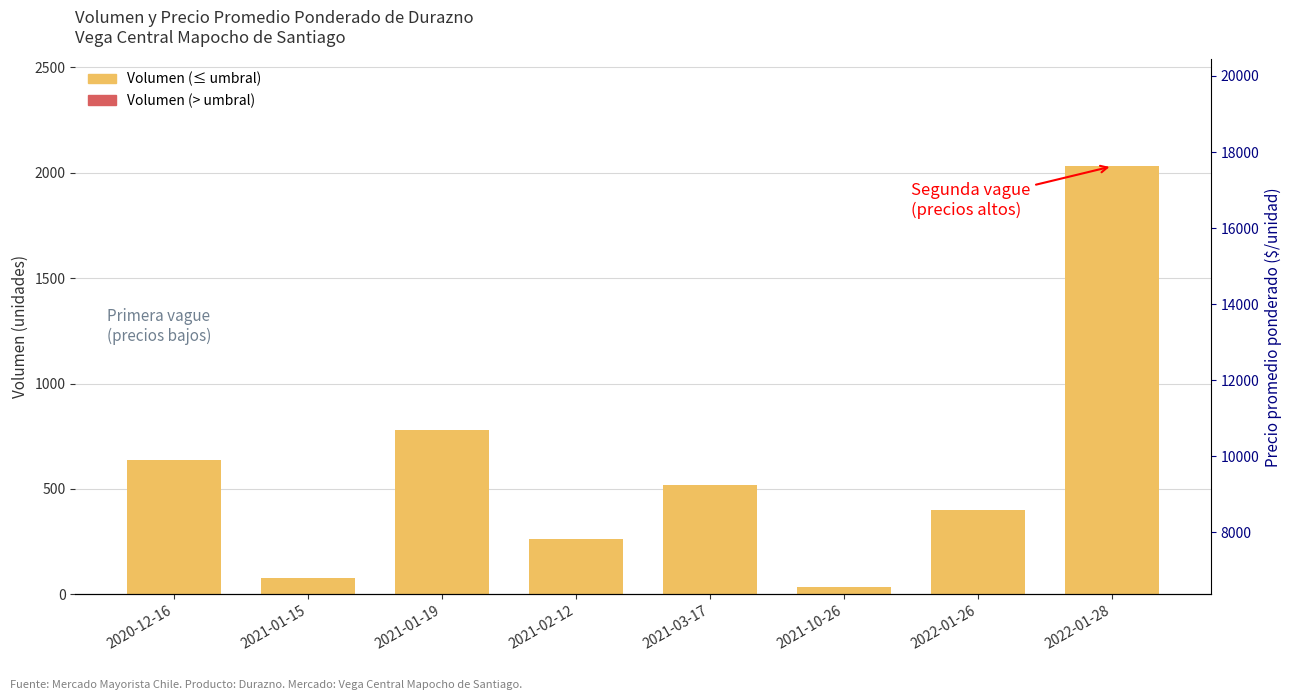

What is the label of the 4th bar from the right?

2021-03-17